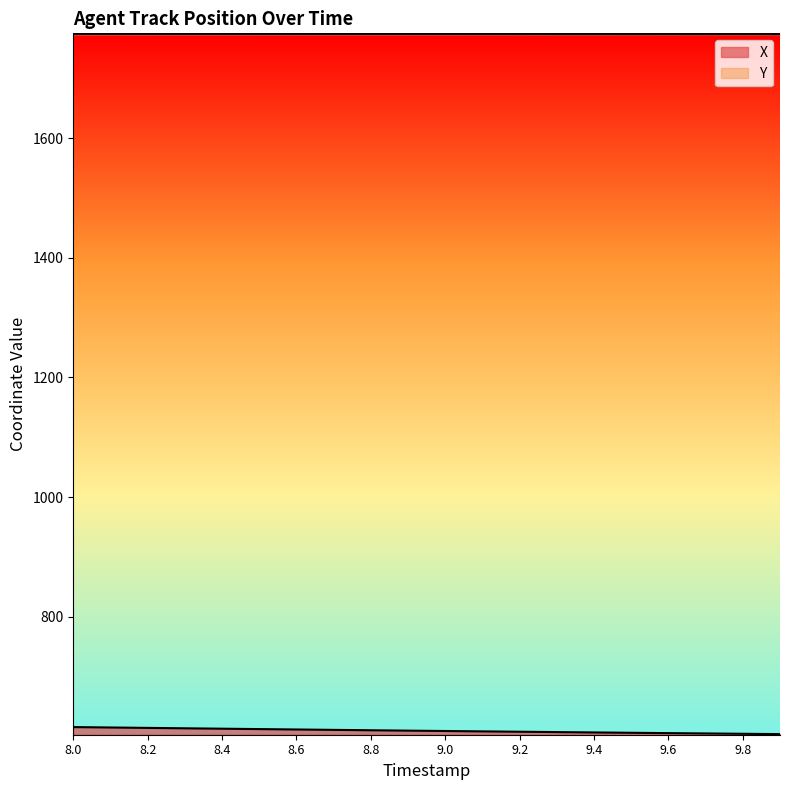

Reading right to left, what are all the values shown in this chart?

X: 9.9=603.8	9.8=604.3	9.7=604.9	9.6=605.5	9.5=606.0	9.4=606.6	9.3=607.2	9.2=607.8	9.1=608.4	9.0=609.0	8.9=609.6	8.8=610.2	8.7=610.9	8.6=611.5	8.5=612.2	8.4=612.9	8.3=613.5	8.2=614.2	8.1=614.9	8.0=615.6
Y: 9.9=1773.9	9.8=1774.0	9.7=1774.0	9.6=1774.0	9.5=1774.0	9.4=1774.0	9.3=1774.0	9.2=1774.1	9.1=1774.1	9.0=1774.1	8.9=1774.1	8.8=1774.1	8.7=1774.2	8.6=1774.2	8.5=1774.2	8.4=1774.2	8.3=1774.2	8.2=1774.3	8.1=1774.3	8.0=1774.3